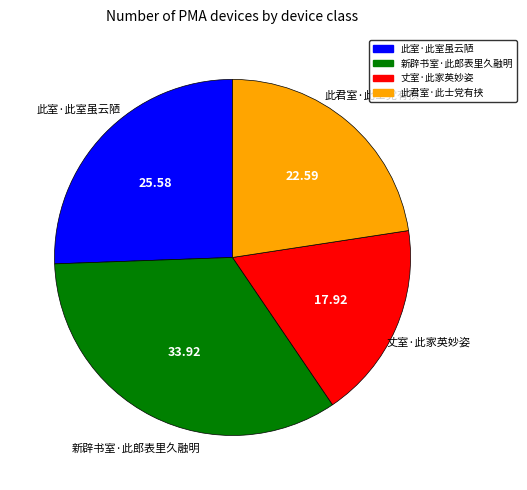

Do 此君室·此士党有挟 and 此室·此室虽云陋 together represent more than half of the pie?

No